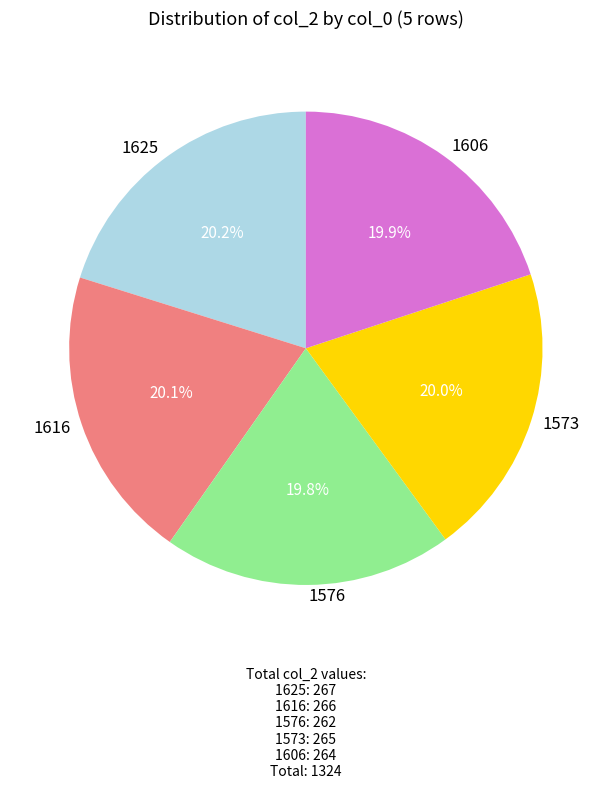

To the nearest percent, what is the average slice percentage?

20%